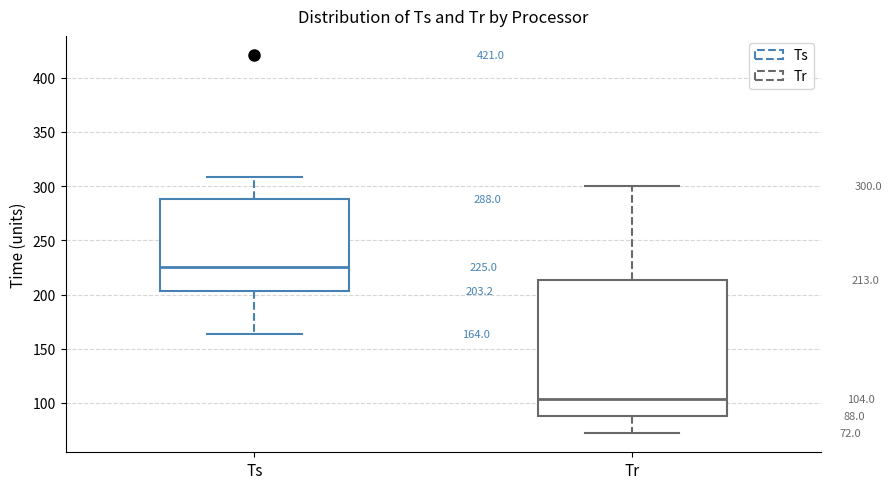

Comparing the boxes themselves (not the whiskers), which one is the tallest?

Tr